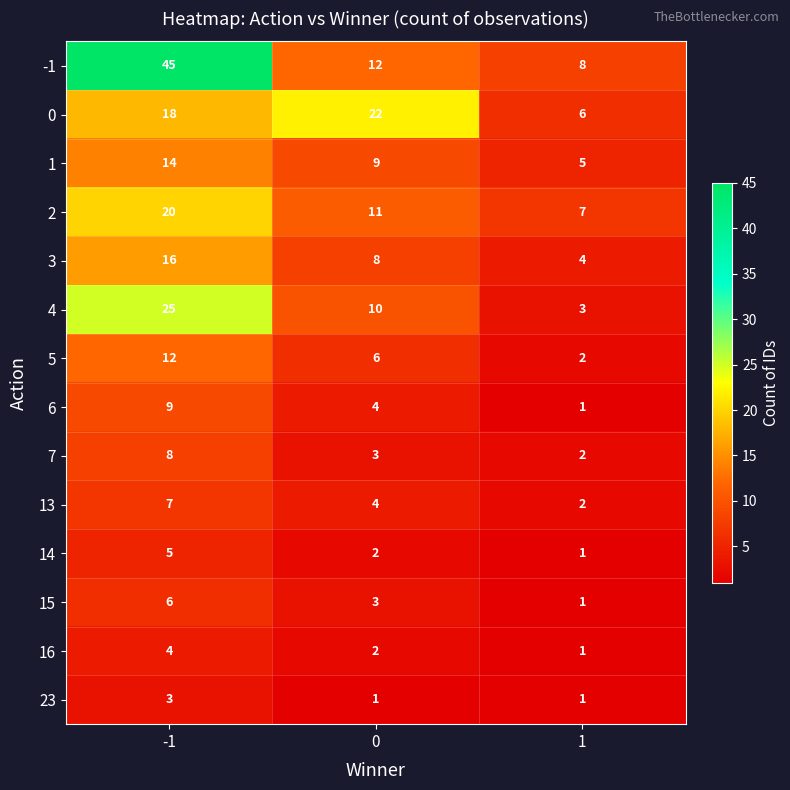

Which series has the largest total across all categories?

-1